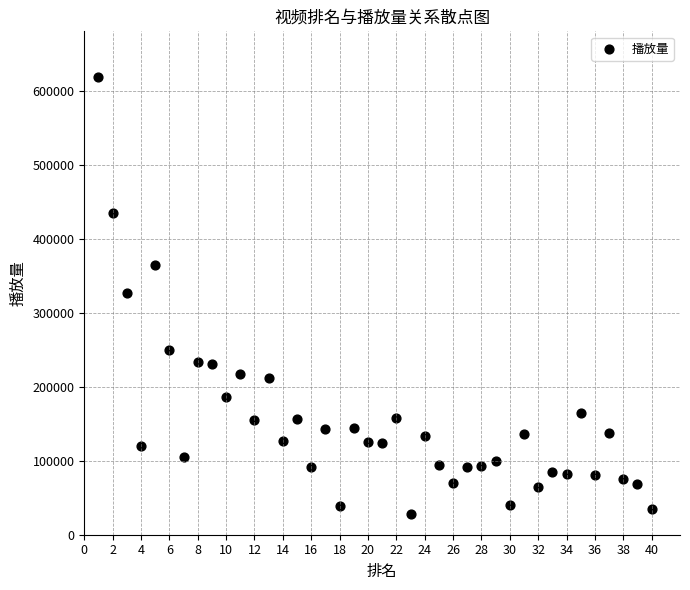

What is the range of X values (max minus min)?

39